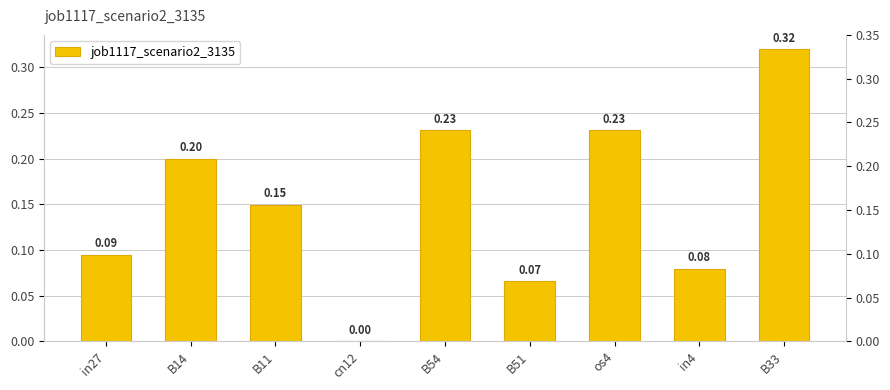

What is the change in value from B54 to in4?

-0.2